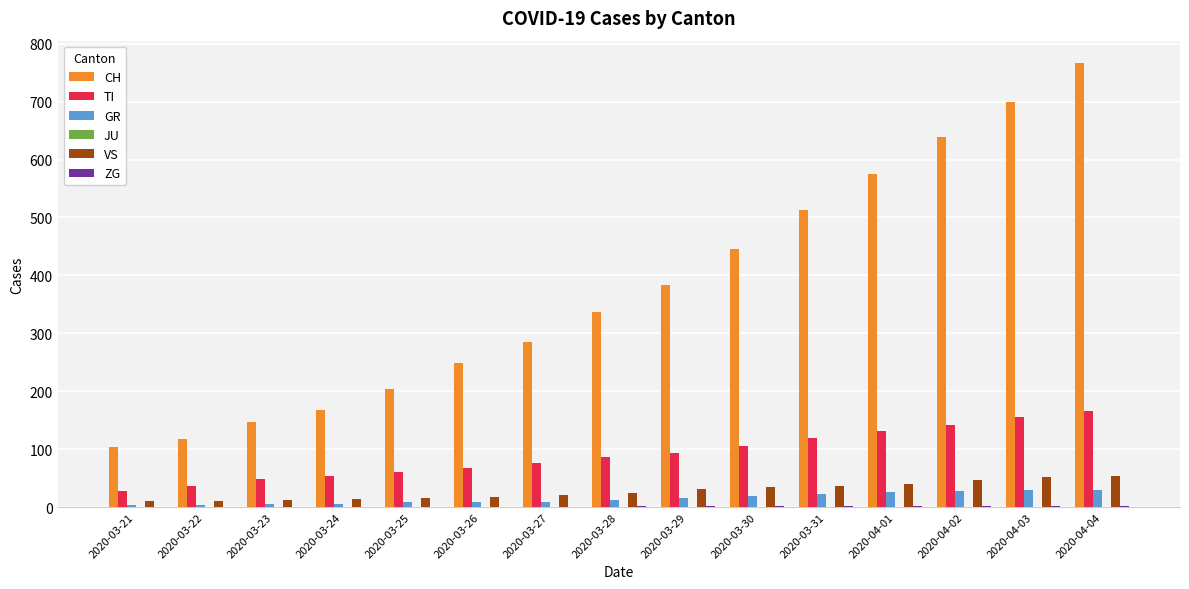

Is it true that GR equals 30 at 2020-04-03?

True